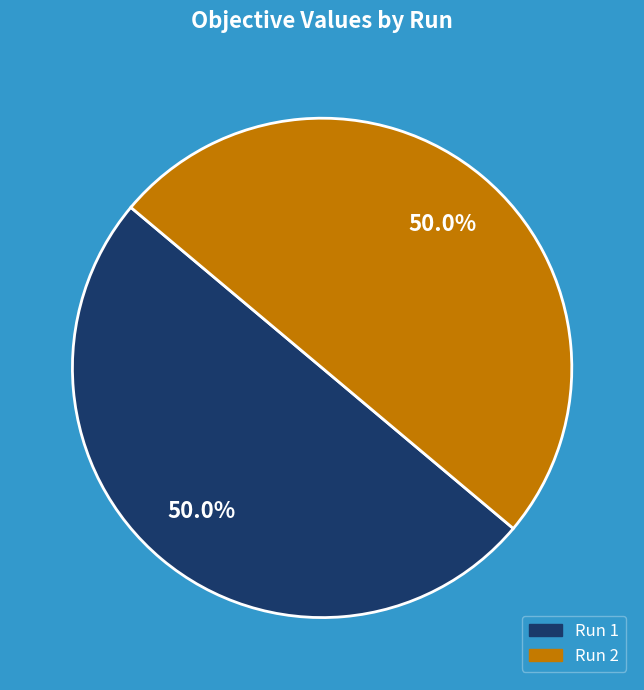

What portion of the pie excludes Run 2?

50.0%